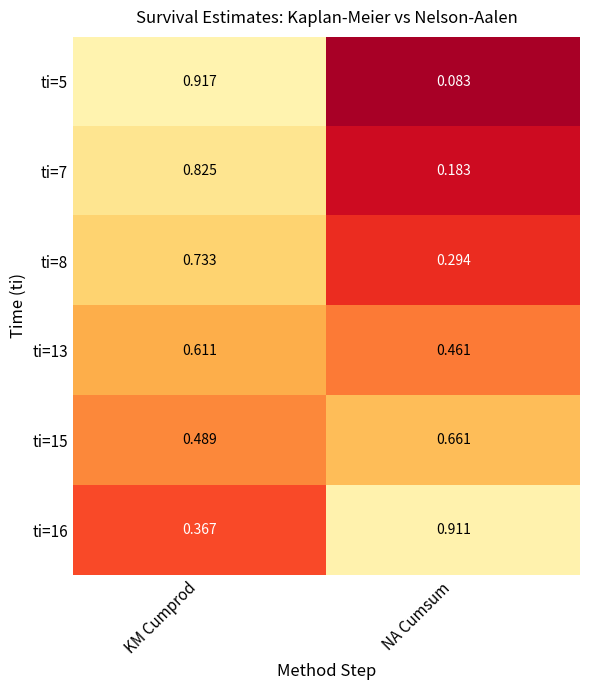

Where is ti=5 nearest to the value 0?

NA Cumsum